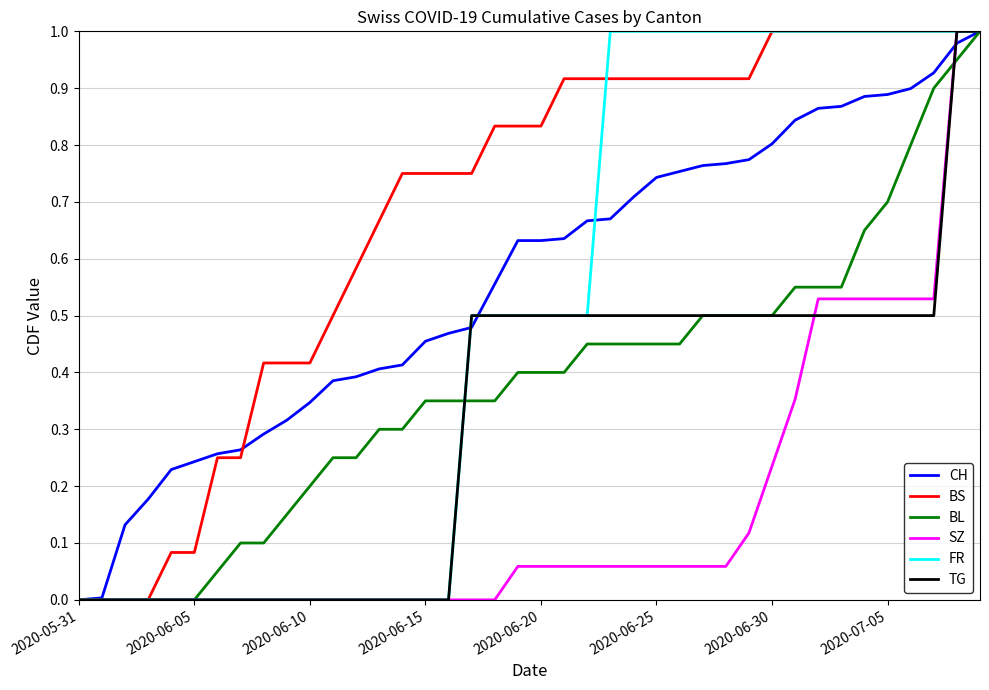

True or false: BL and CH cross at least once.

False